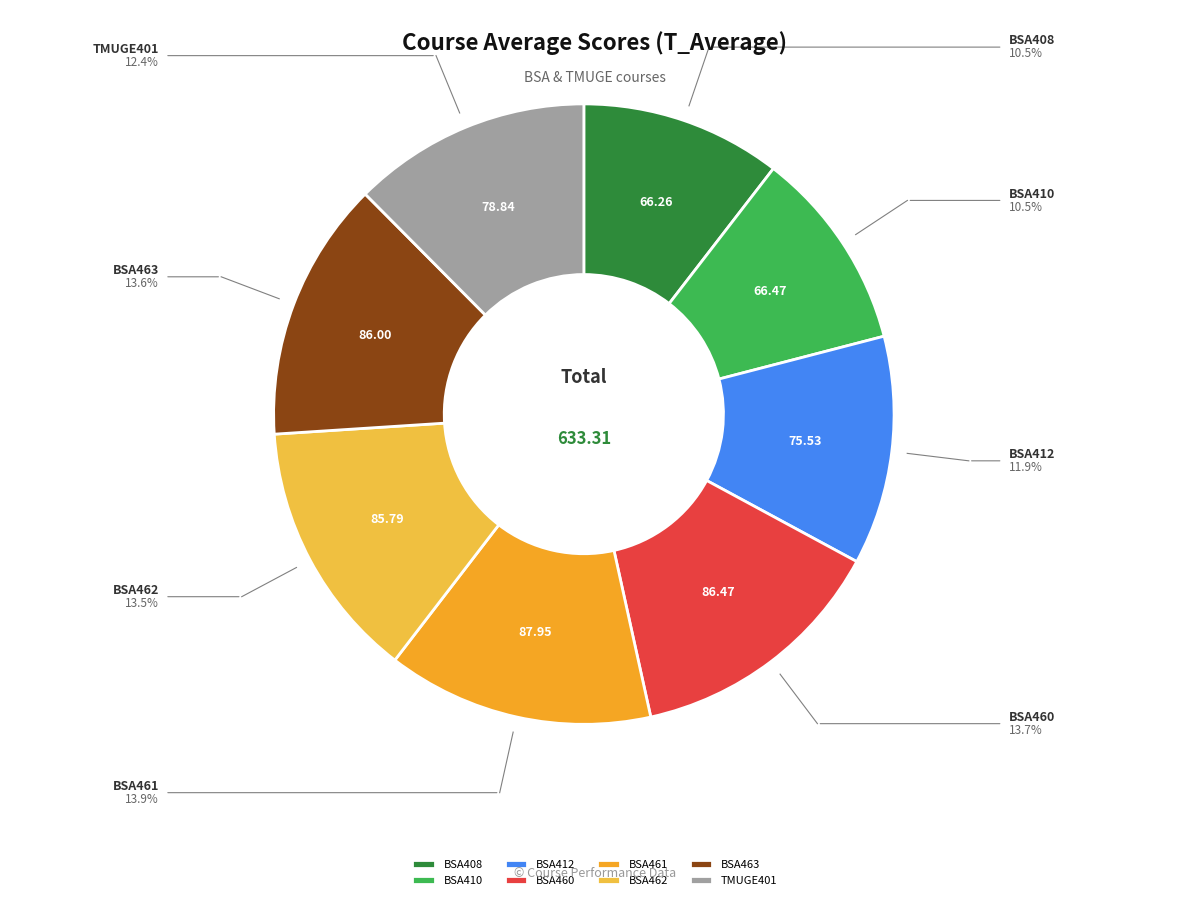

Combined, do BSA462 and BSA410 account for over 50%?

No